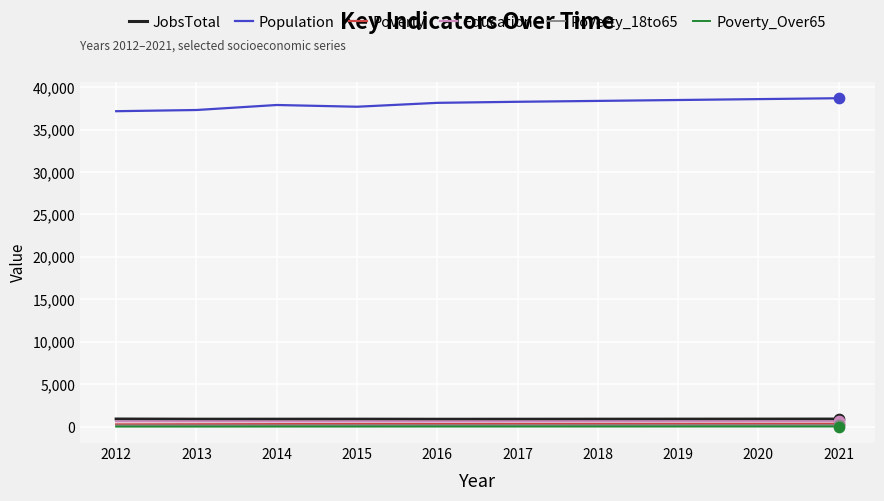

Is the value of Population at 2021 greater than the value of JobsTotal at 2021?

Yes